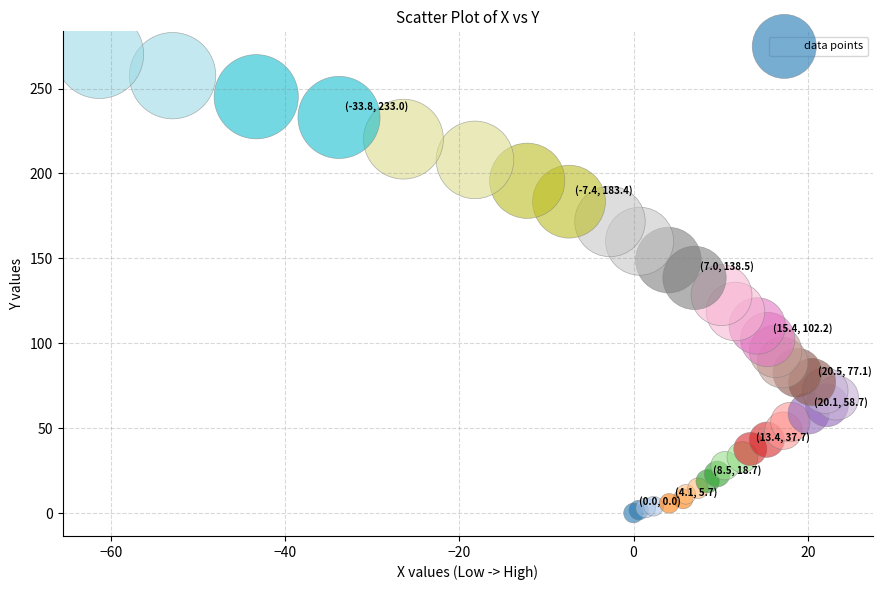

What Y value in the scatter plot is closest to 135?

138.5